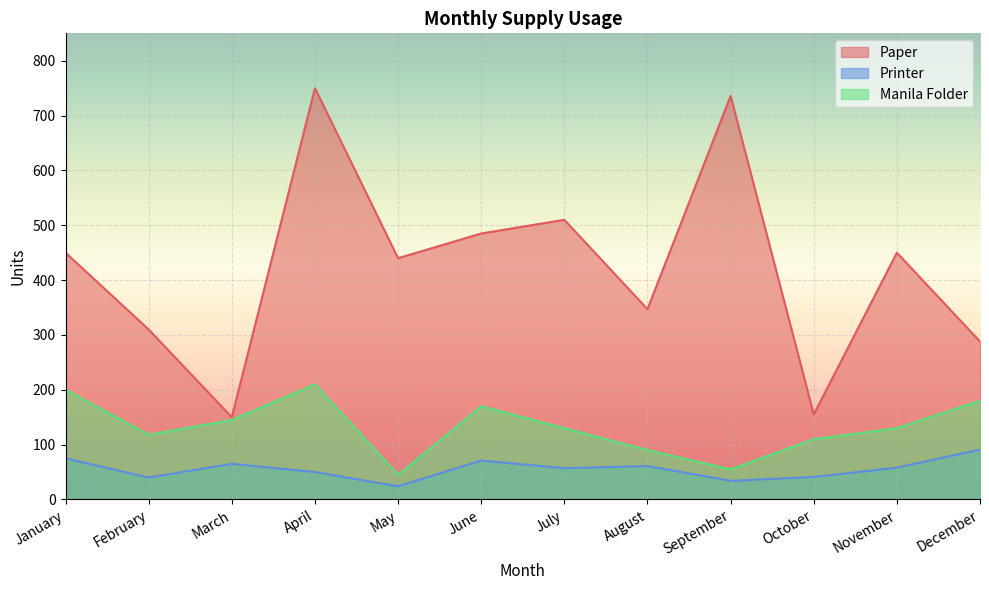

At which category is the sum across all series the highest?

April